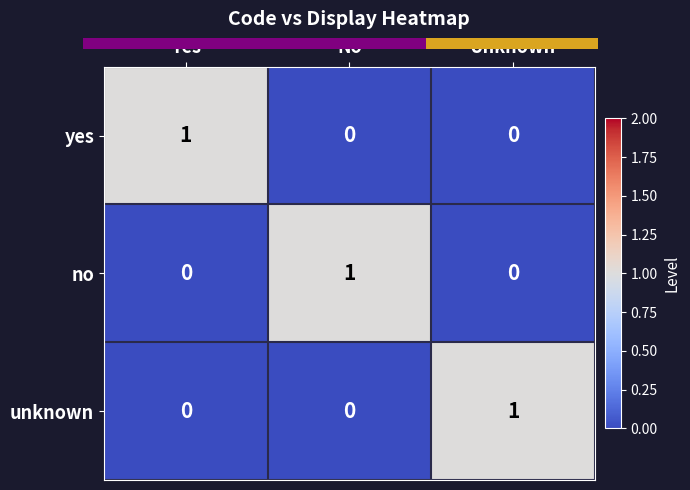

Count the unknown values in the range 0 to 1.

3